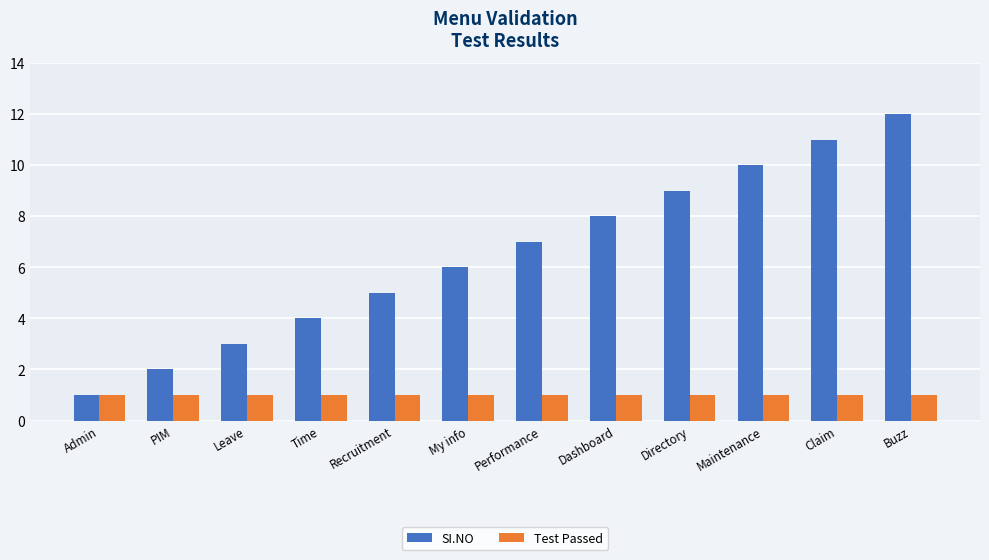

What position from the left is Recruitment?

5